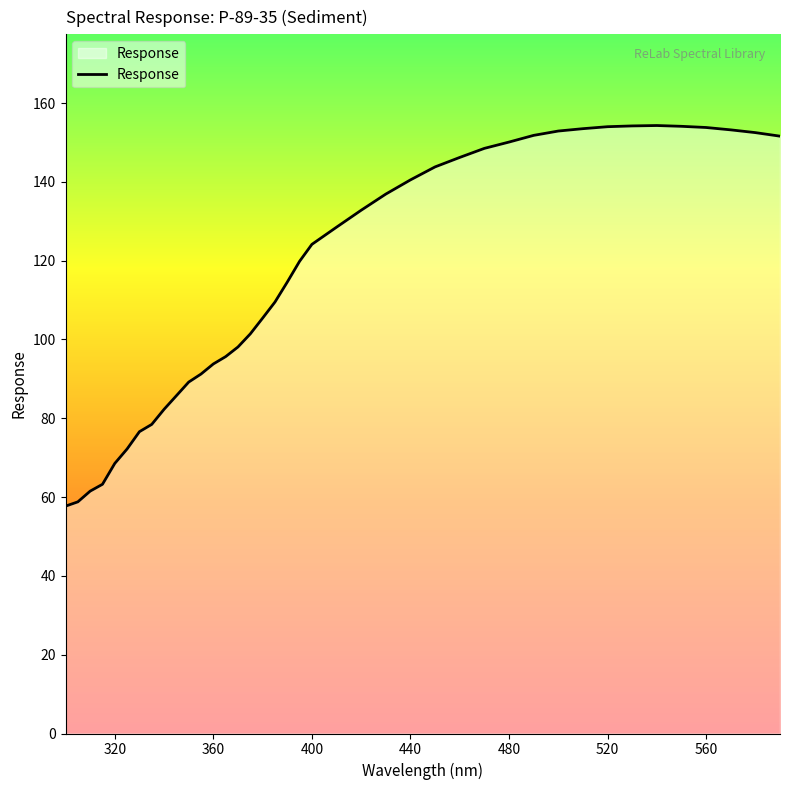

How many distinct data groups are displayed?

1